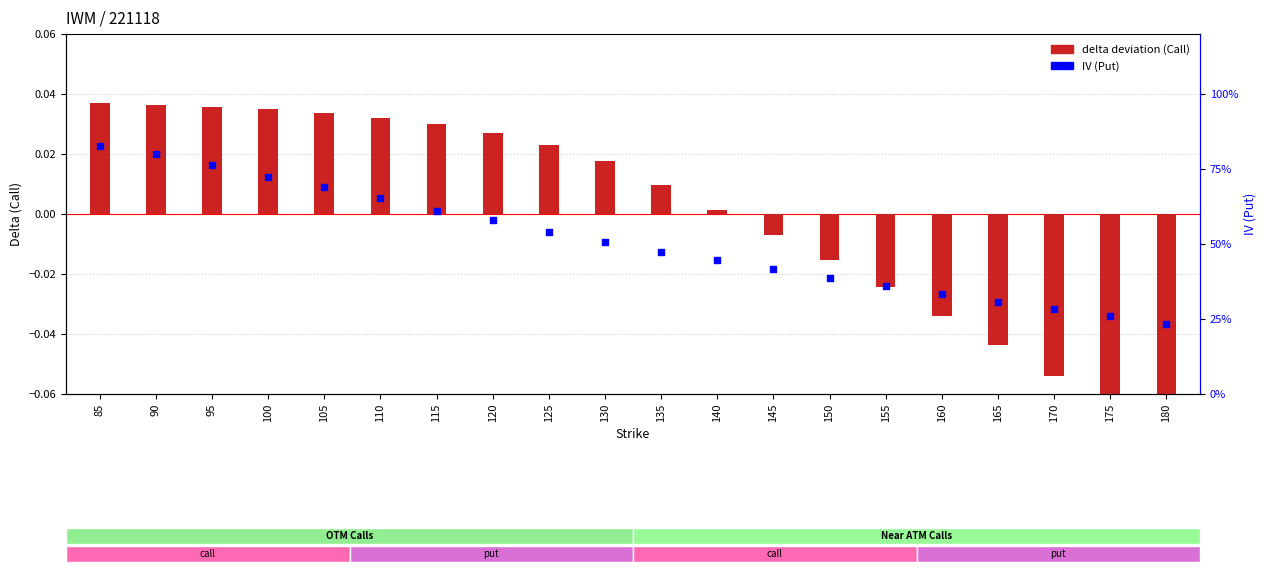

Which series has the largest total across all categories?

IV (Put)